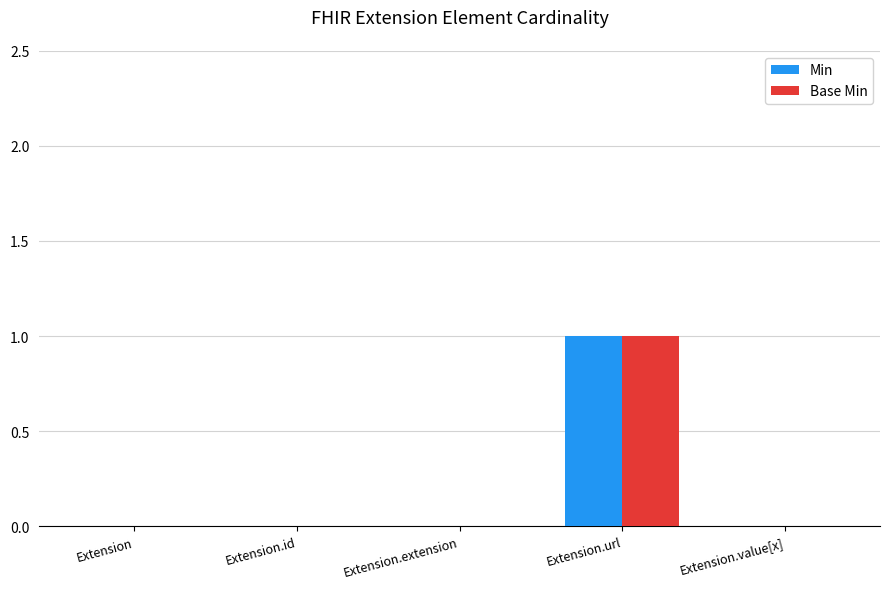

Reading right to left, list all the values displayed in this chart.

Min: 0	1	0	0	0
Base Min: 0	1	0	0	0